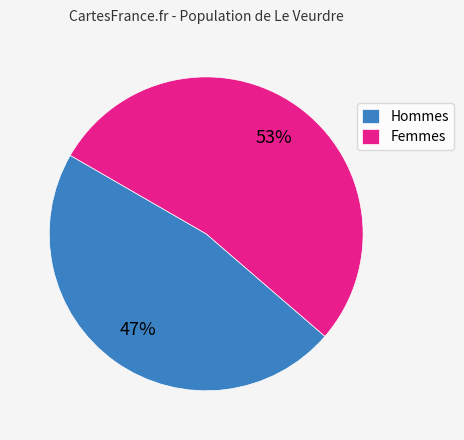

Combined, do Hommes and Femmes account for over 50%?

Yes